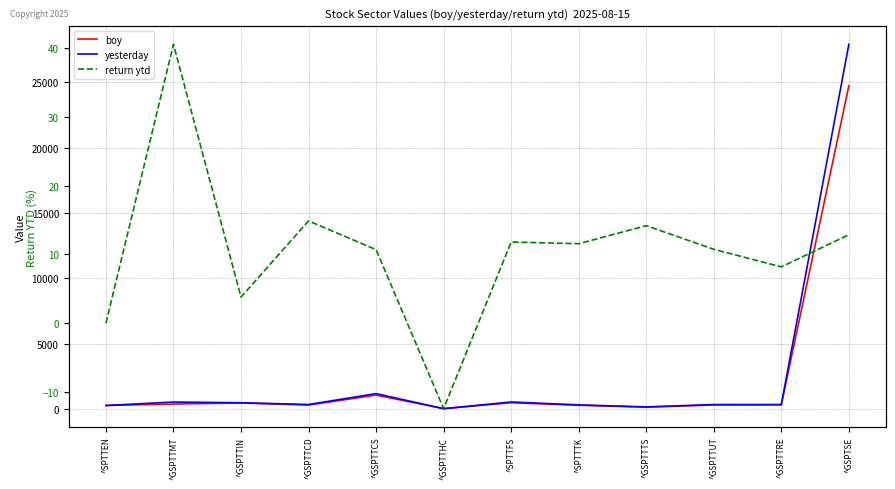

What is the value of the boy point at the 5th from the left?

1062.4